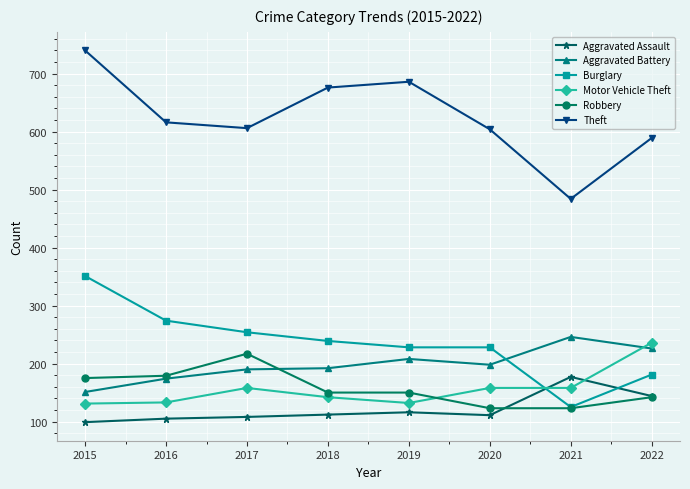

What are all the series names shown in the legend?

Aggravated Assault, Aggravated Battery, Burglary, Motor Vehicle Theft, Robbery, Theft